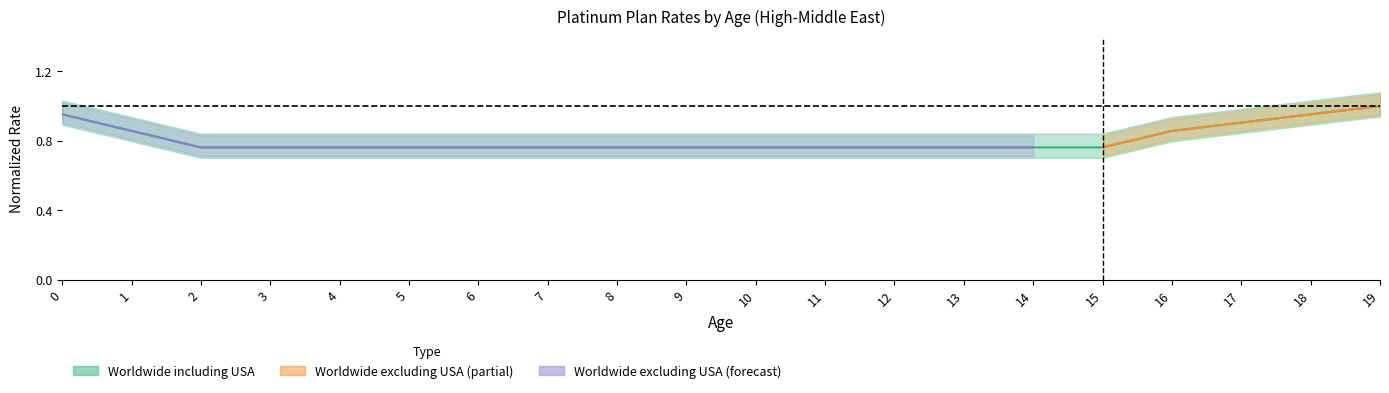

True or false: the data has more than 0 interior local peaks.

False